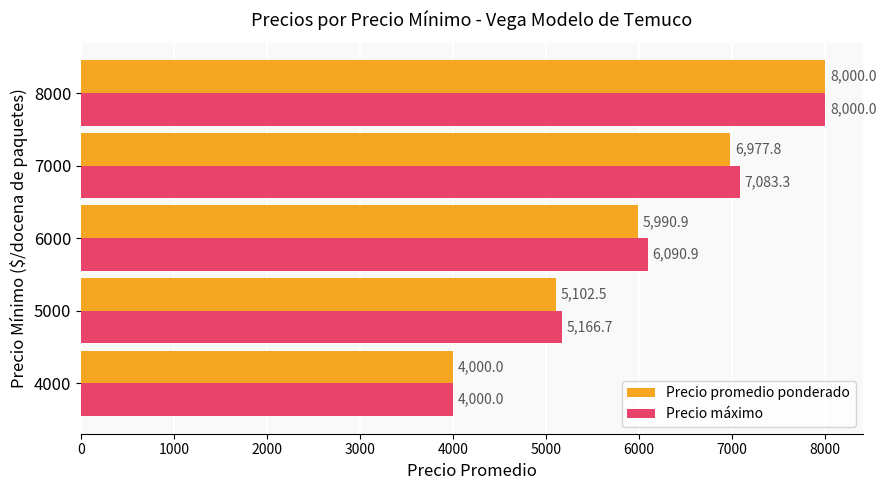

Which category has the highest value across all series?

8000